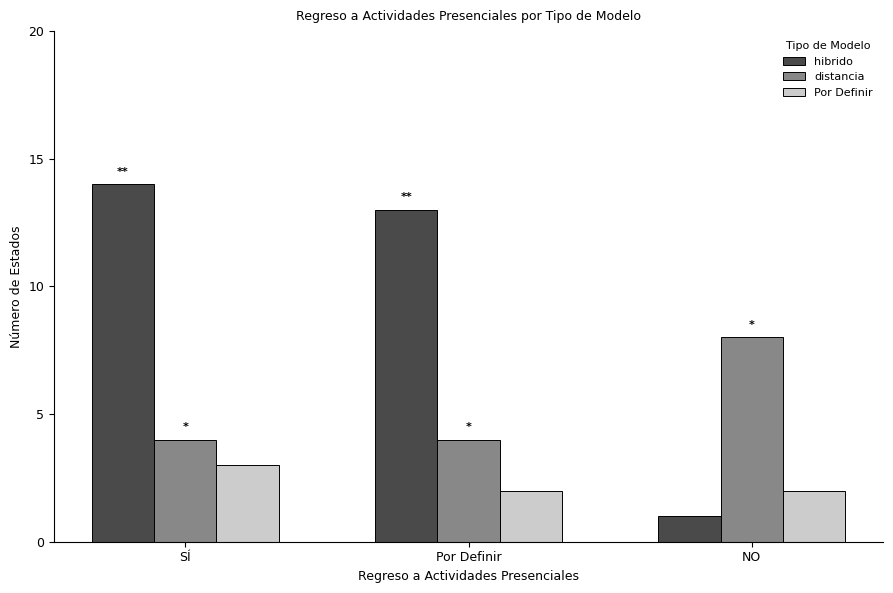

What is the highest value of the Por Definir series?

3